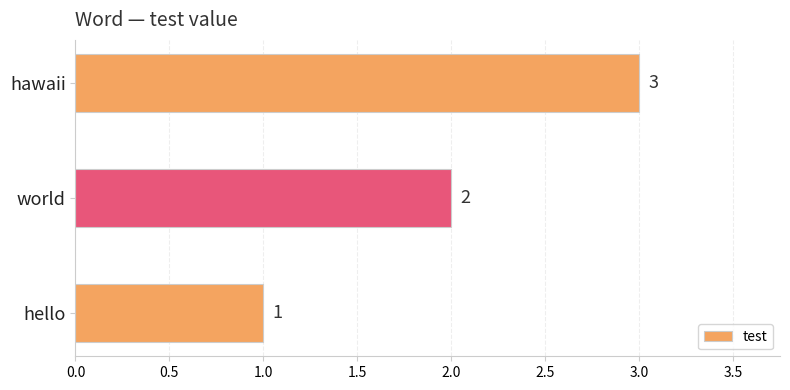

How many bars are there in total?

3